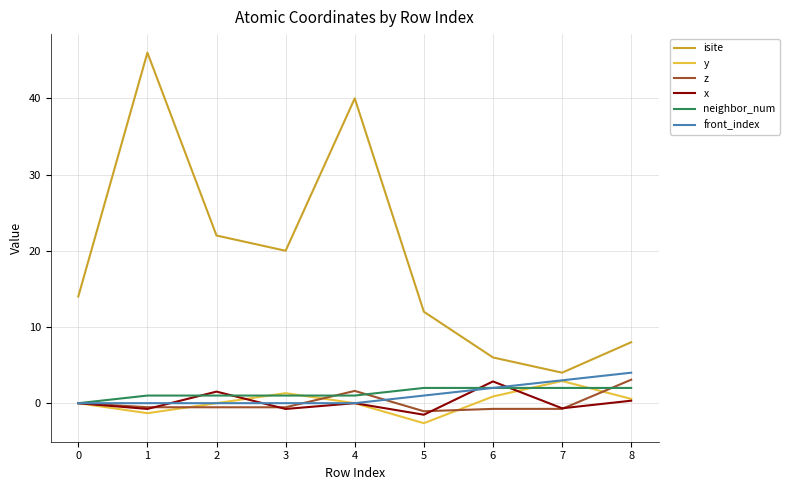

What is the difference between the maximum and minimum values in the isite series?

42.0